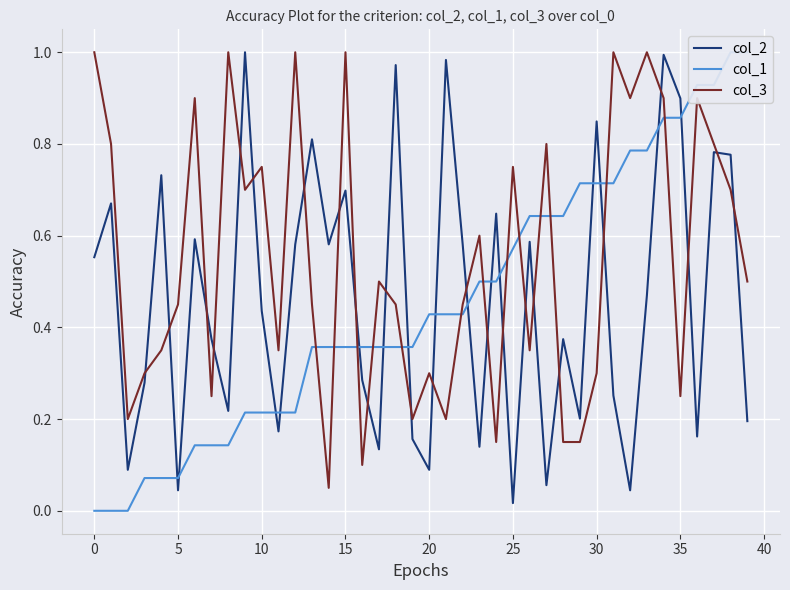

Is it true that col_2 equals 0.3 at 25?

False